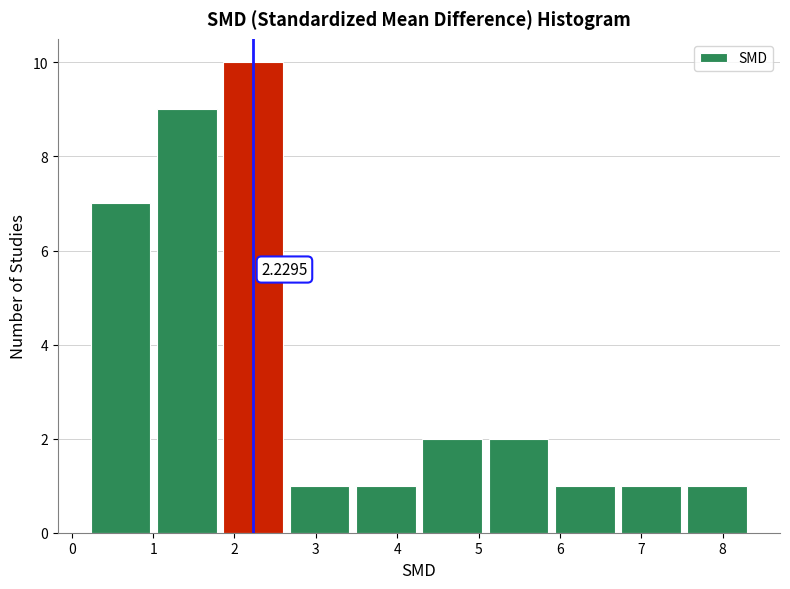

Over which range of the x-axis is the bar tallest?

1.8 to 2.6